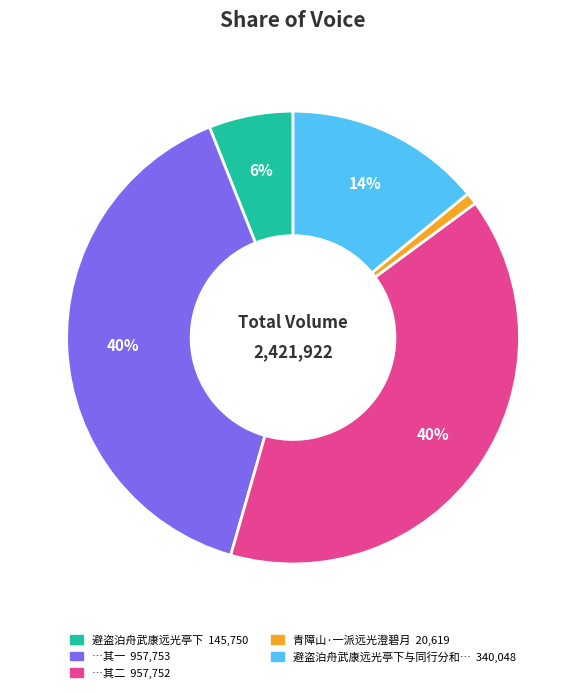

To the nearest percent, what is the difference between the largest and smallest slice percentages?

39%